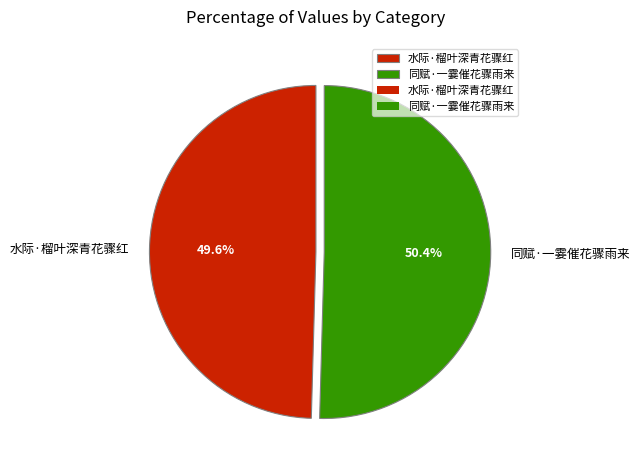

Which category accounts for the majority?

同赋·一霎催花骤雨来